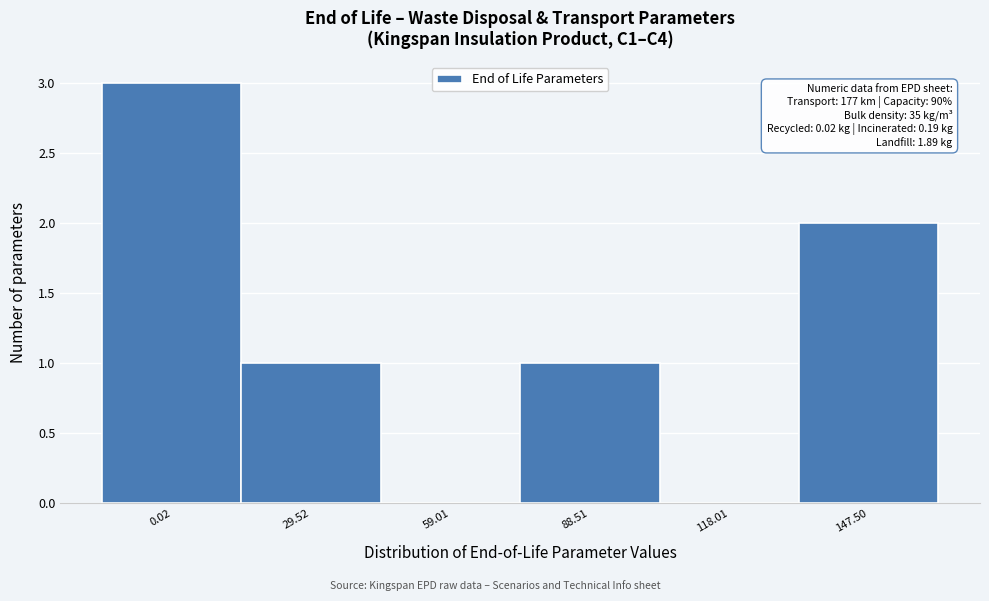

Reading left to right, list all the values displayed in this chart.

0.02=3	29.52=1	59.01=0	88.51=1	118.01=0	147.50=2